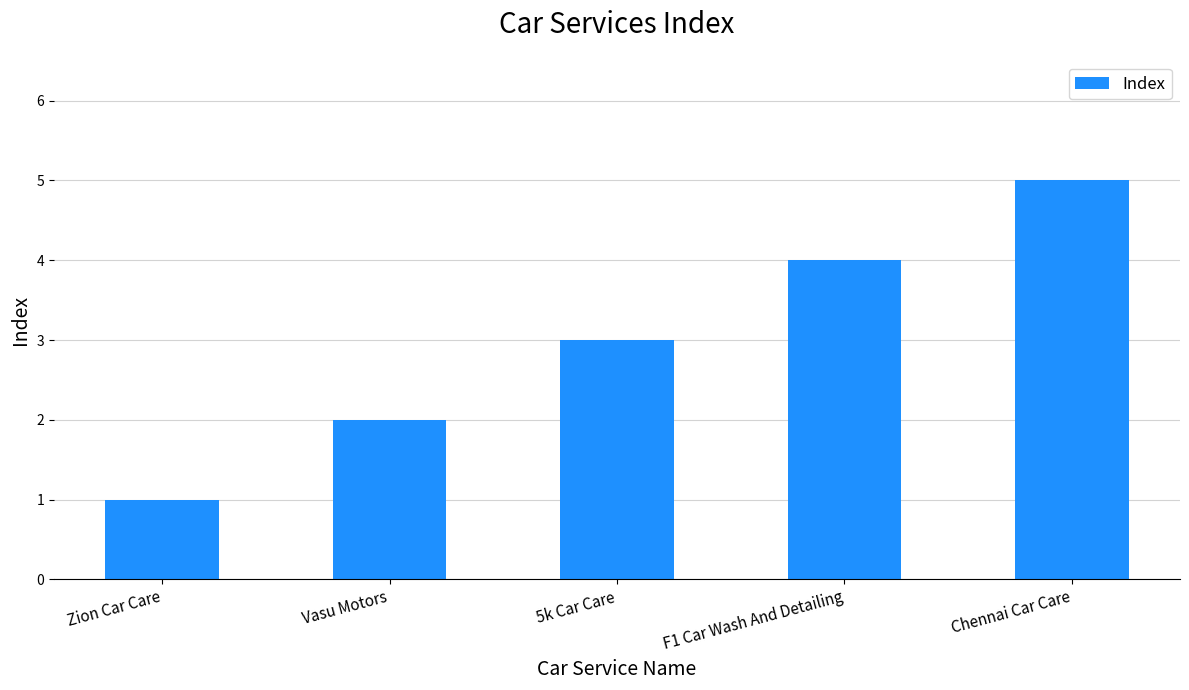

List the labels in order of value, largest first.

Chennai Car Care, F1 Car Wash And Detailing, 5k Car Care, Vasu Motors, Zion Car Care